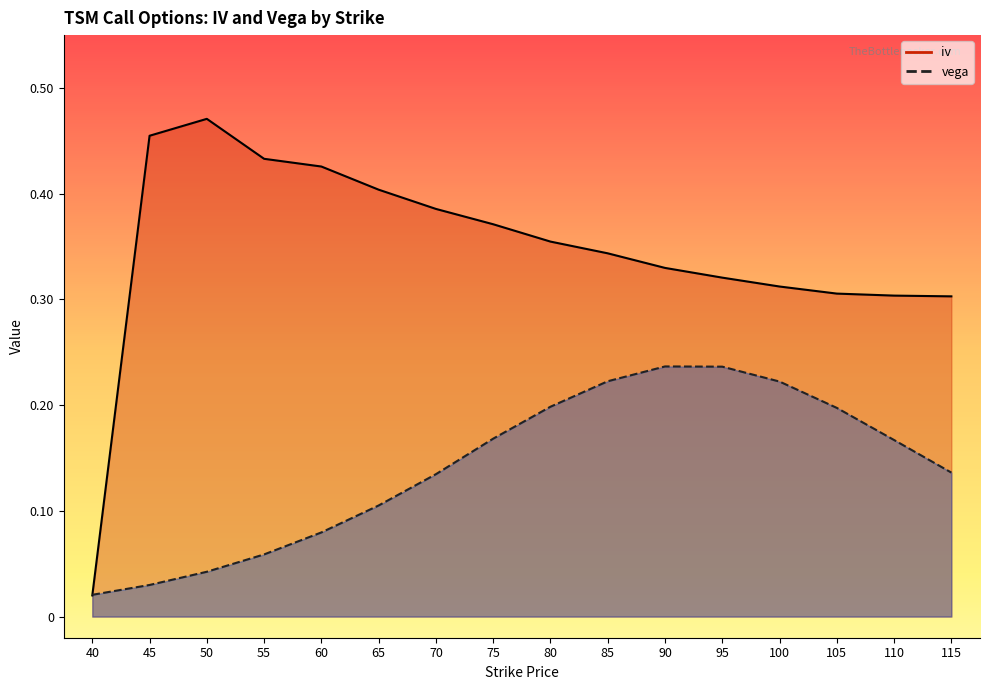

What is the difference between the highest and lowest values at 65?

0.3